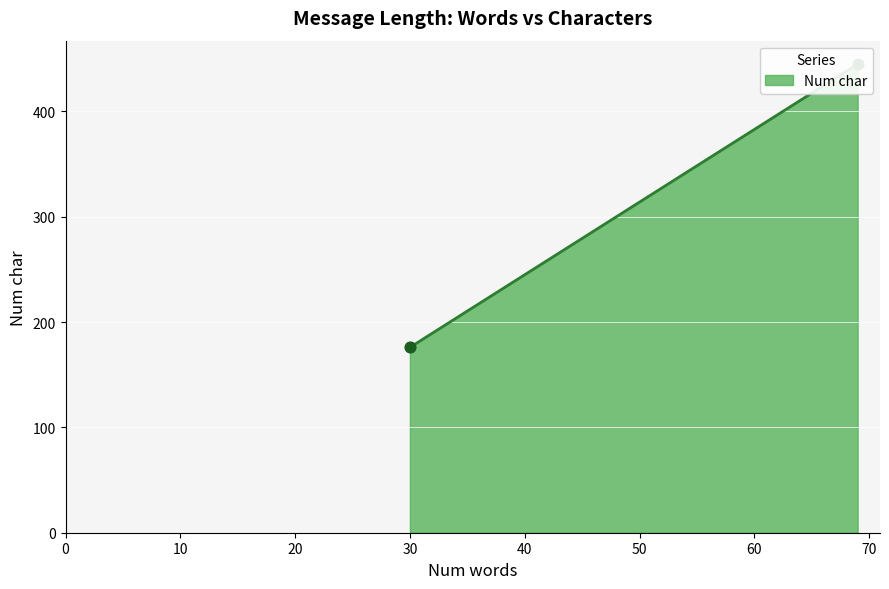

Which has a higher value, 30 or 69?

69